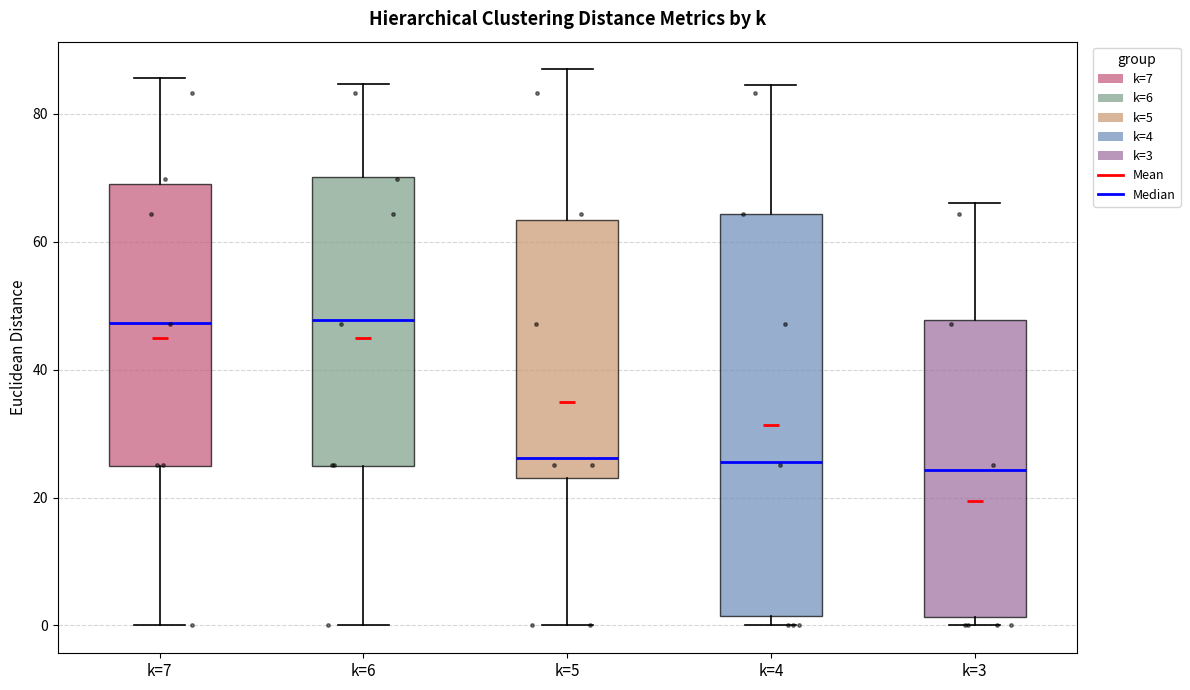

Where is the upper edge of the box for k=7 on the y-axis? The values are not printed on the chart, so give them approximately, as read against the axis.

70